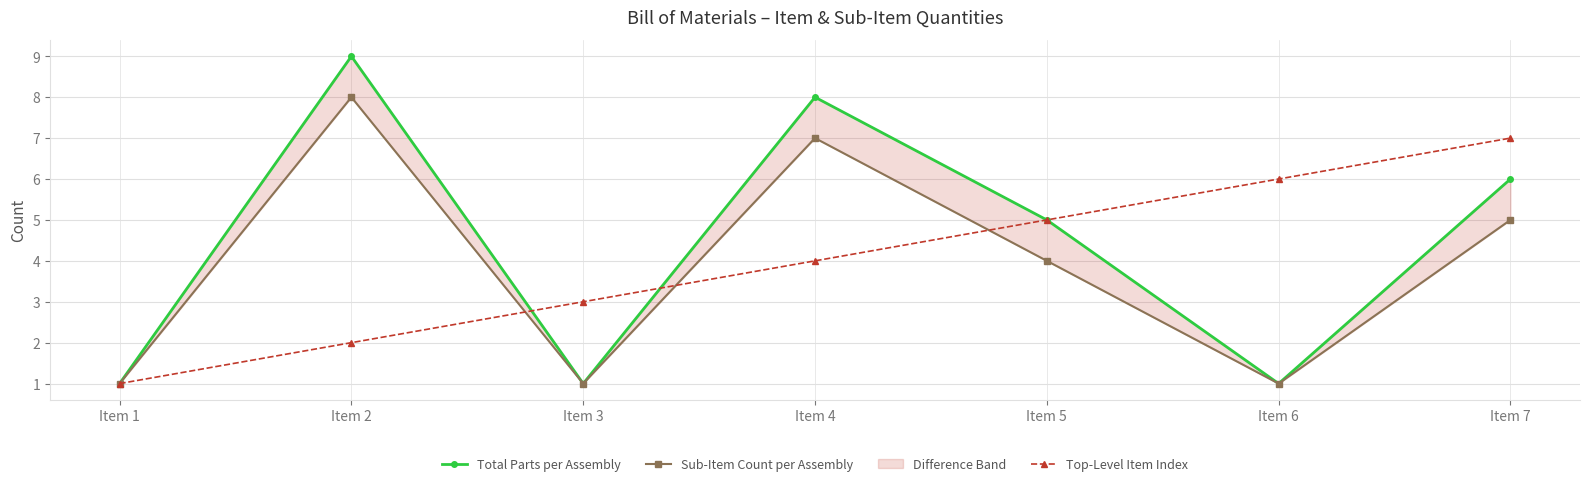

What is the smallest value displayed?

1